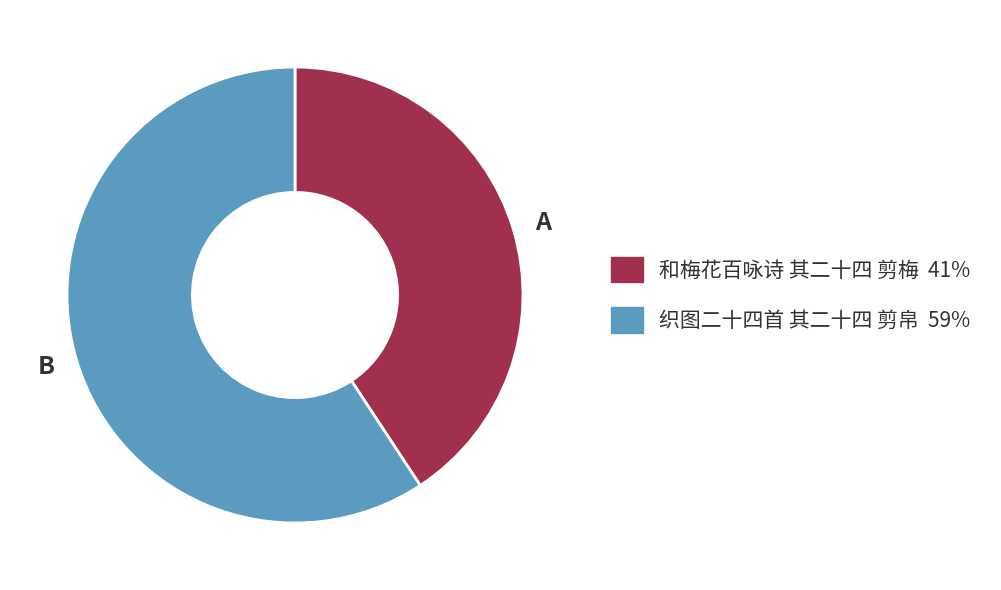

How many segments does this pie chart have?

2